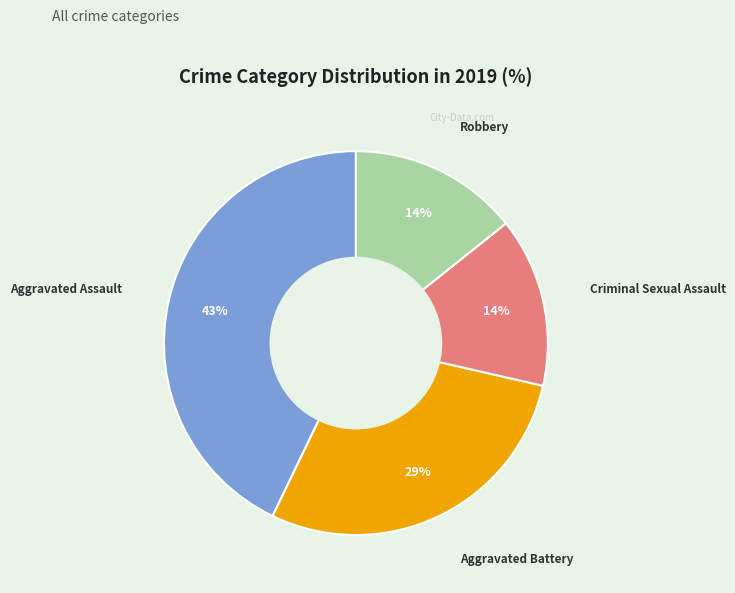

How many slices are in this pie chart?

4